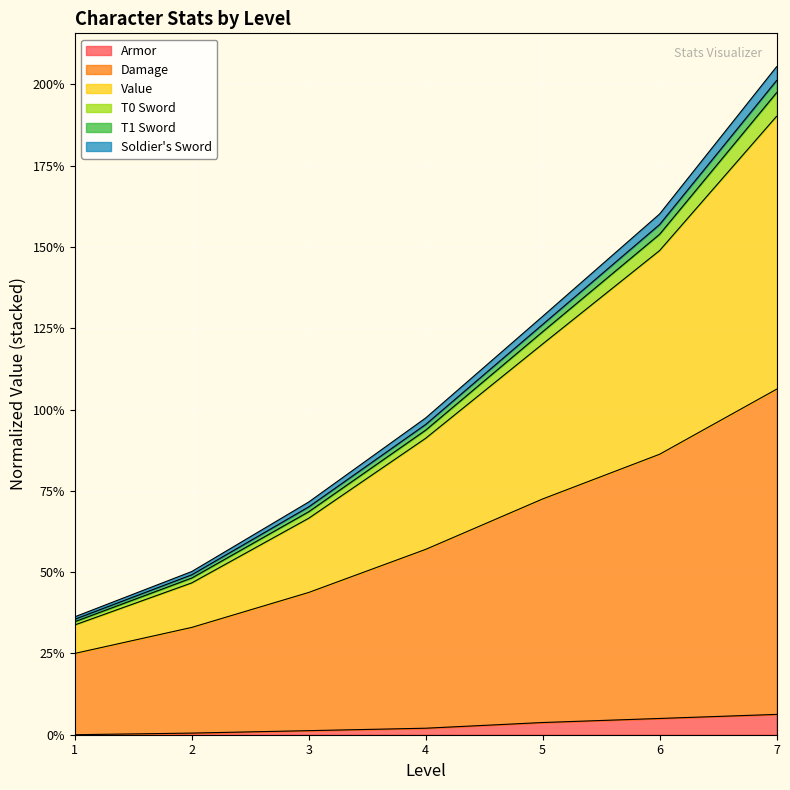

Count the number of data series in this chart.

6